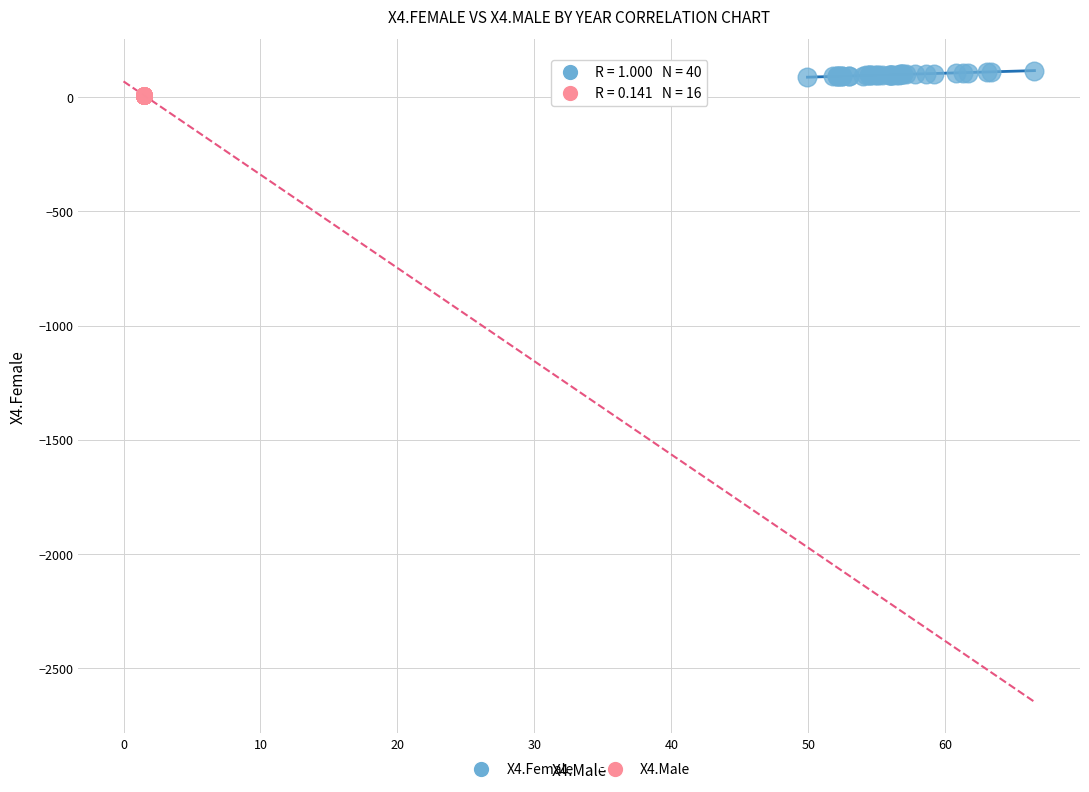

Which series has the largest Y range (max minus min)?

X4.Female